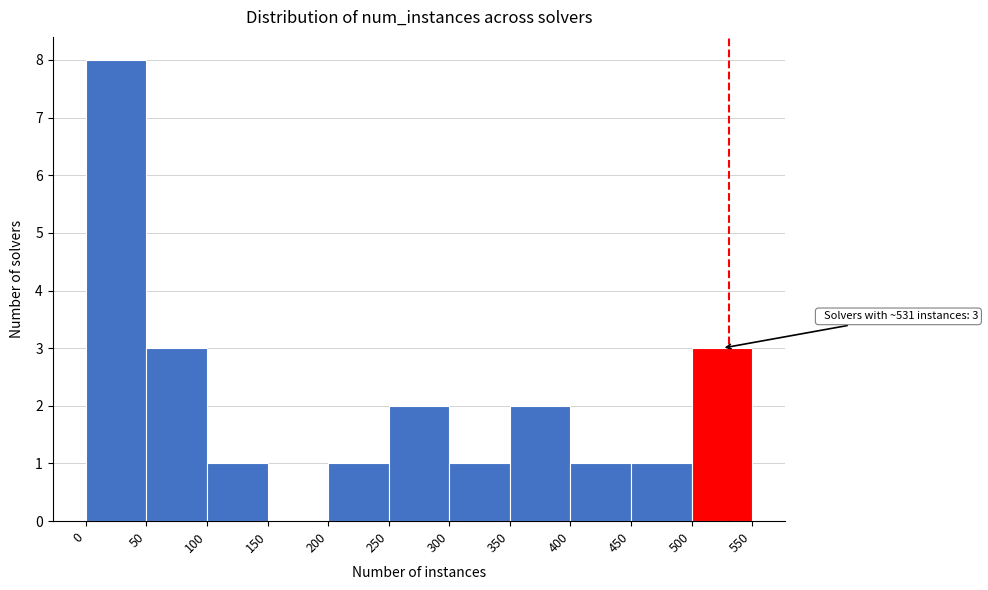

Over which range of the x-axis is the bar tallest?

0 to 50